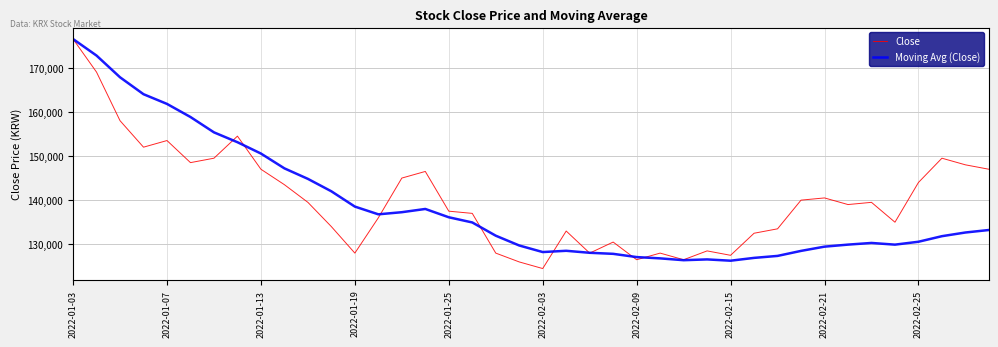

What are all the series names shown in the legend?

Close, Moving Avg (Close)